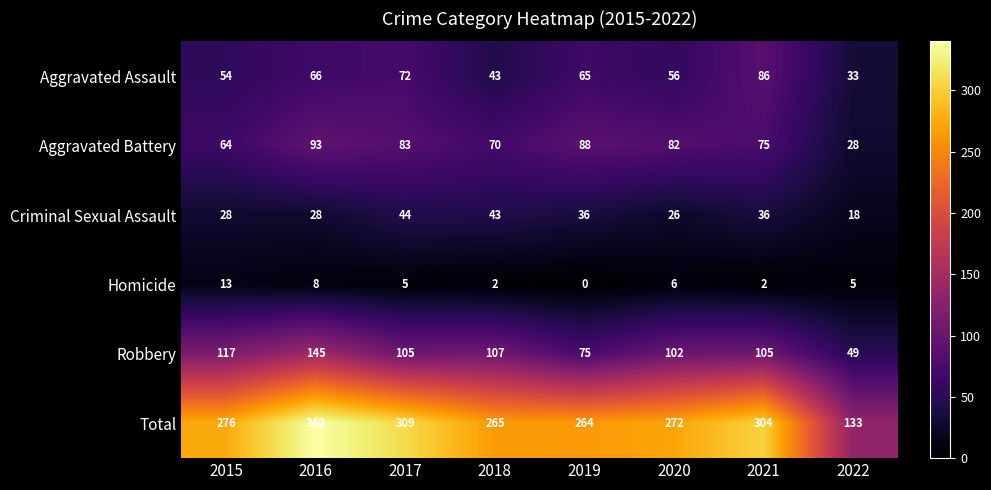

At which category is the sum across all series the highest?

2016